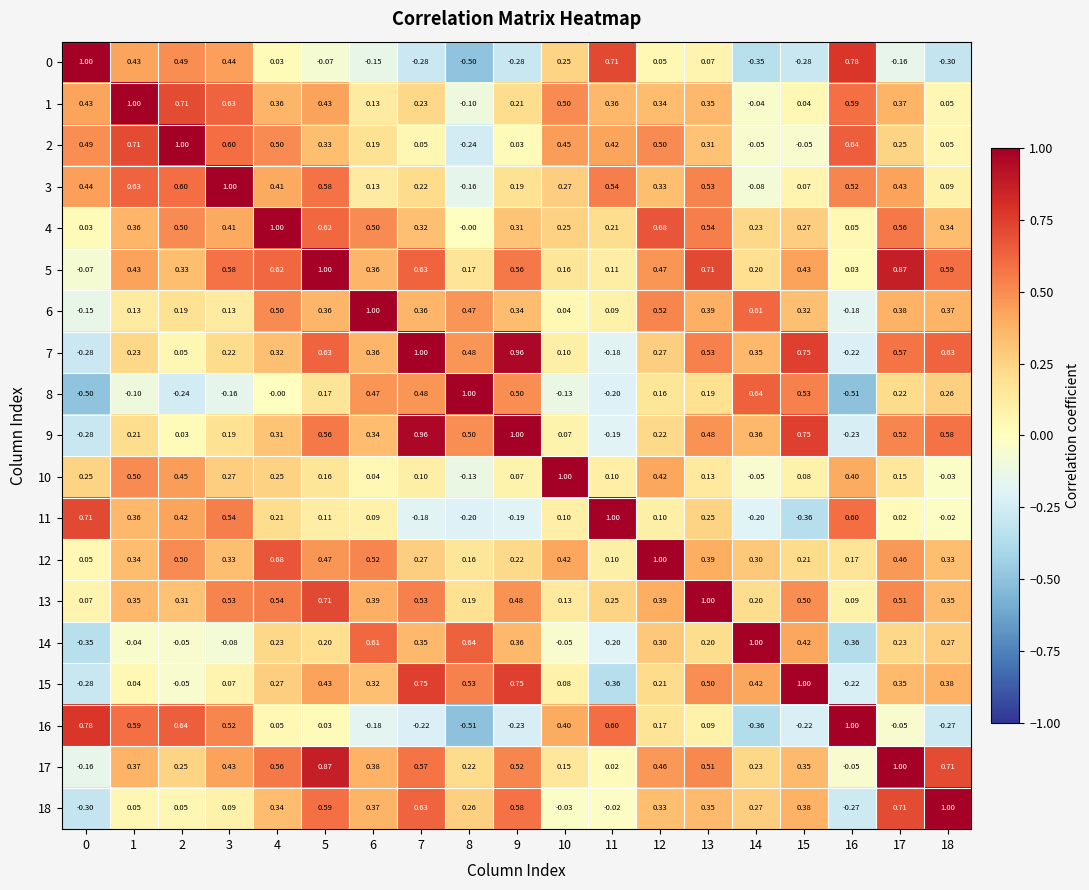

Is the value of 1 at 2 greater than the value of 14 at 0?

Yes